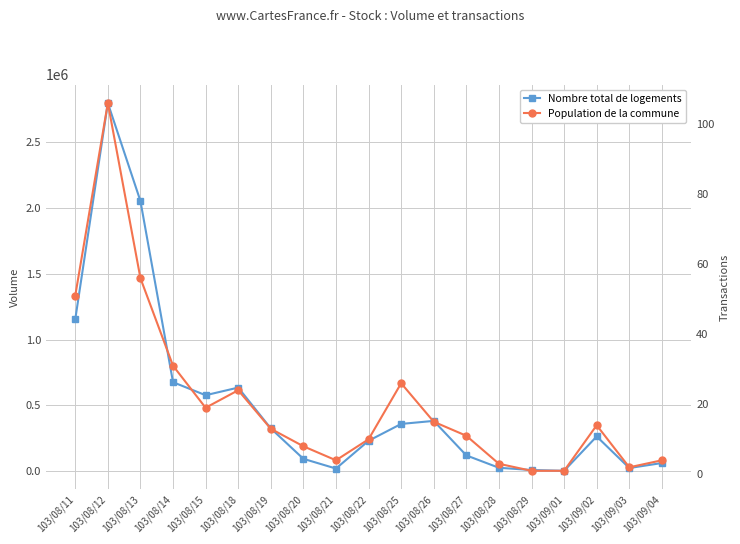

Reading right to left, extract all data points from this chart.

Nombre total de logements: 63000	25000	265000	4000	10000	27000	121000	383000	360000	232000	21000	95000	326000	636000	578000	677000	2053000	2797000	1154000
Population de la commune: 4	2	14	1	1	3	11	15	26	10	4	8	13	24	19	31	56	106	51